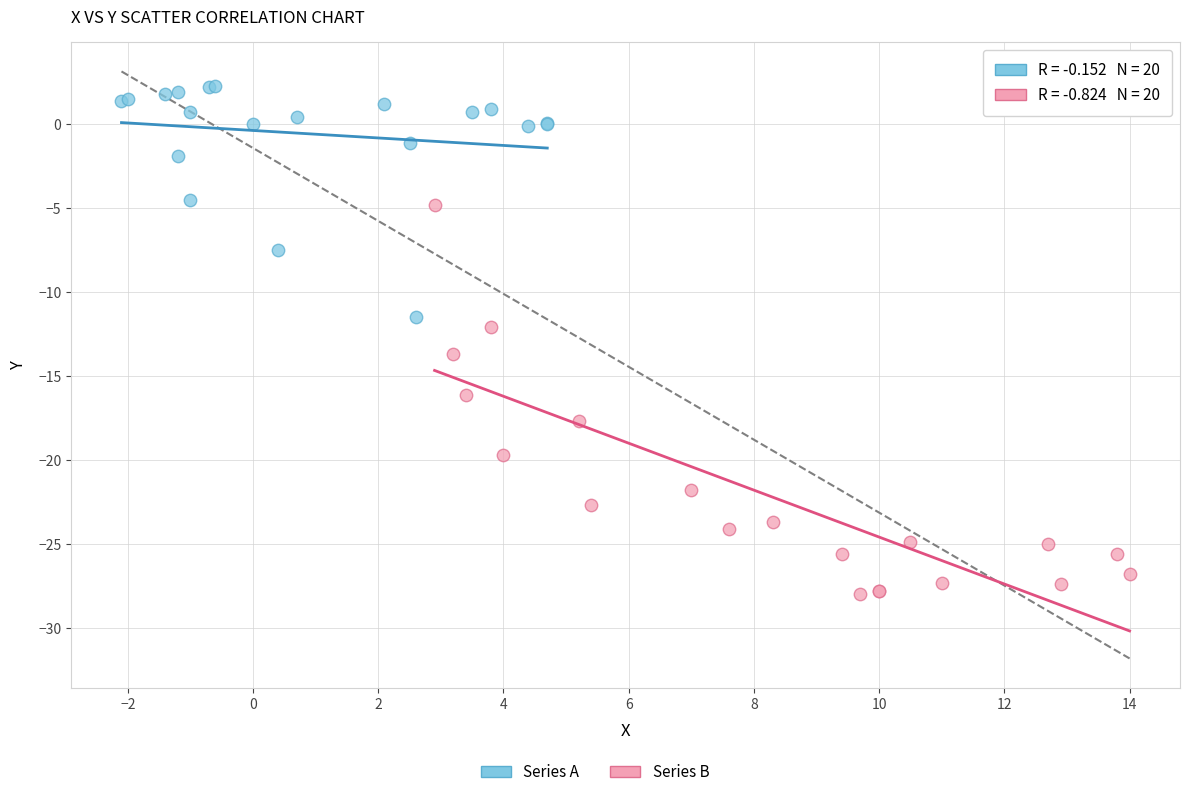

Which series contains the lowest Y value?

Series B